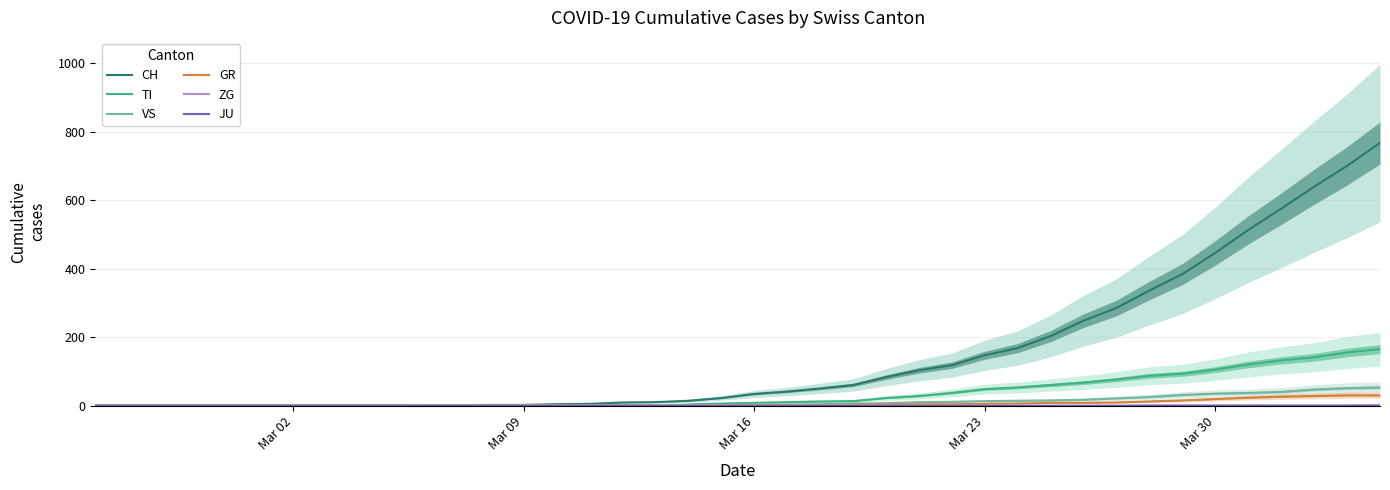

How many data points does each series have?

40